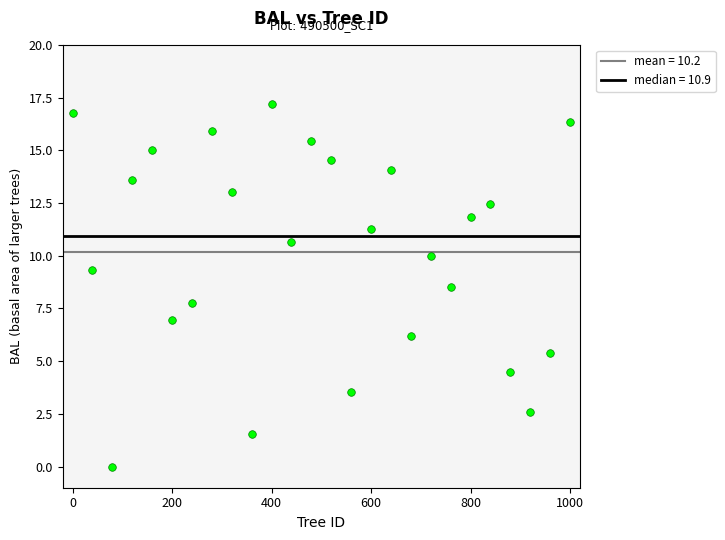

What Y value in the scatter plot is closest to 8?

7.8